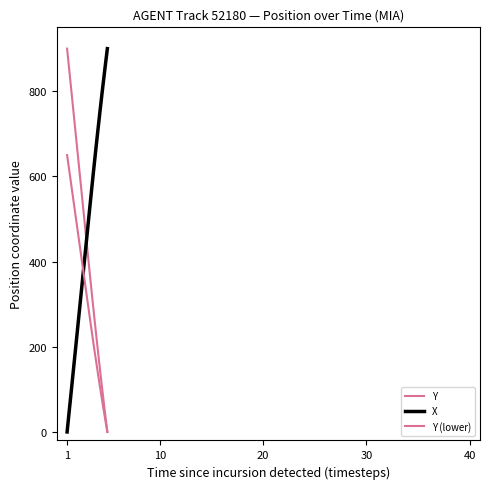

Does the chart display data point markers on the line(s)?

No